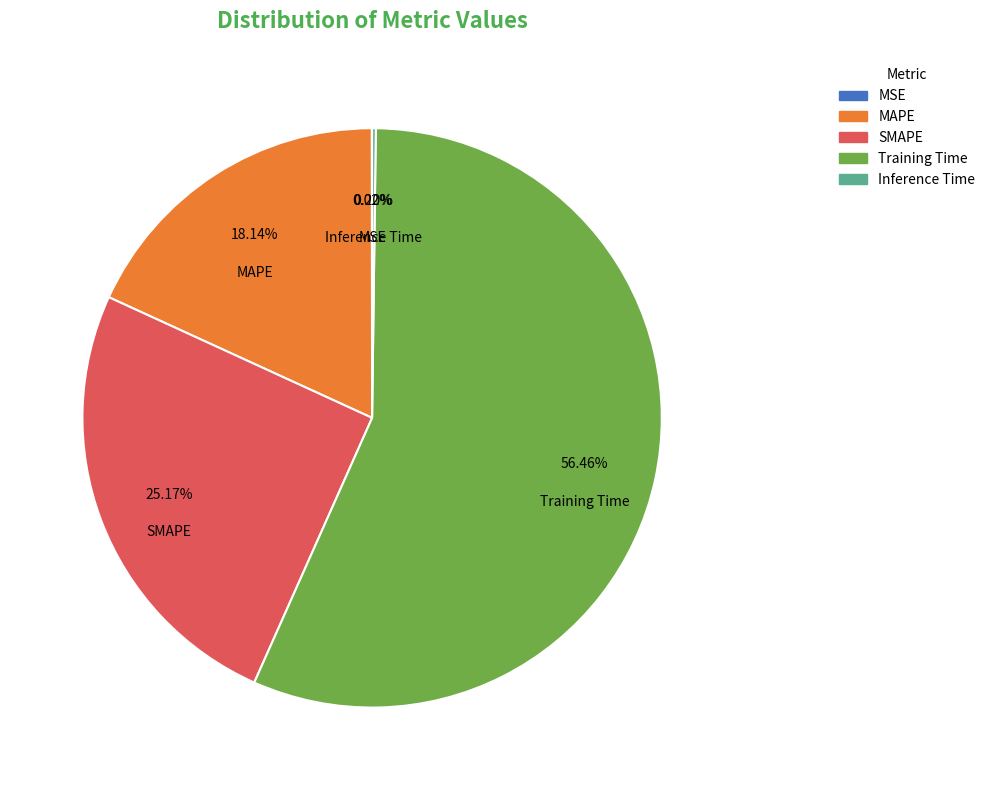

Which category accounts for the majority?

Training Time